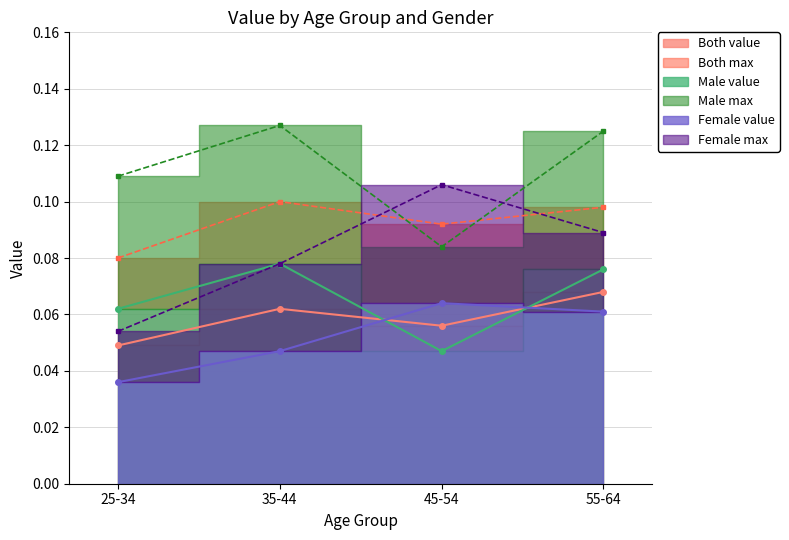

What is the sum of all Male (value) values?

0.3